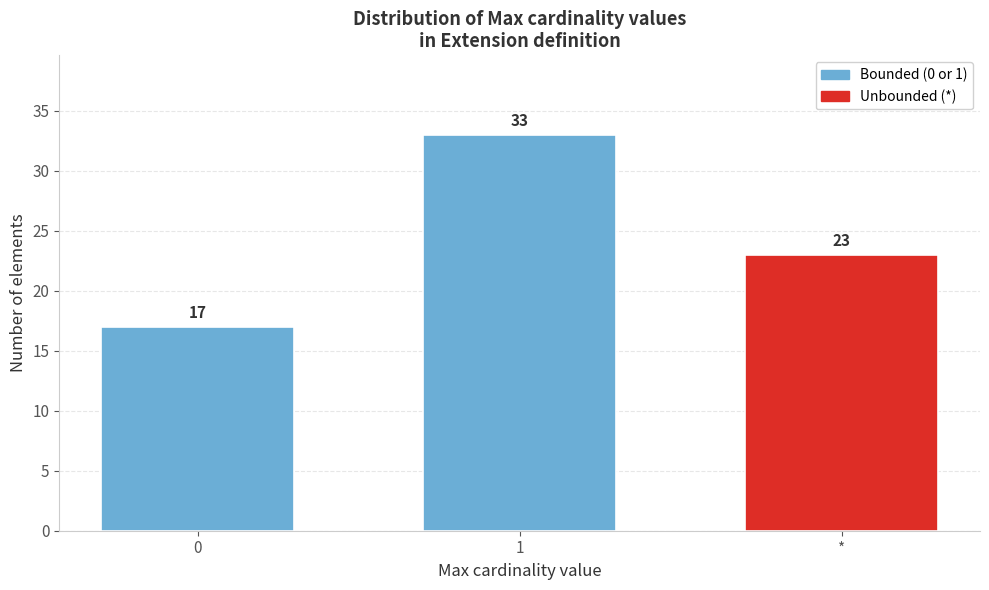

Reading left to right, list all the values displayed in this chart.

17	33	23